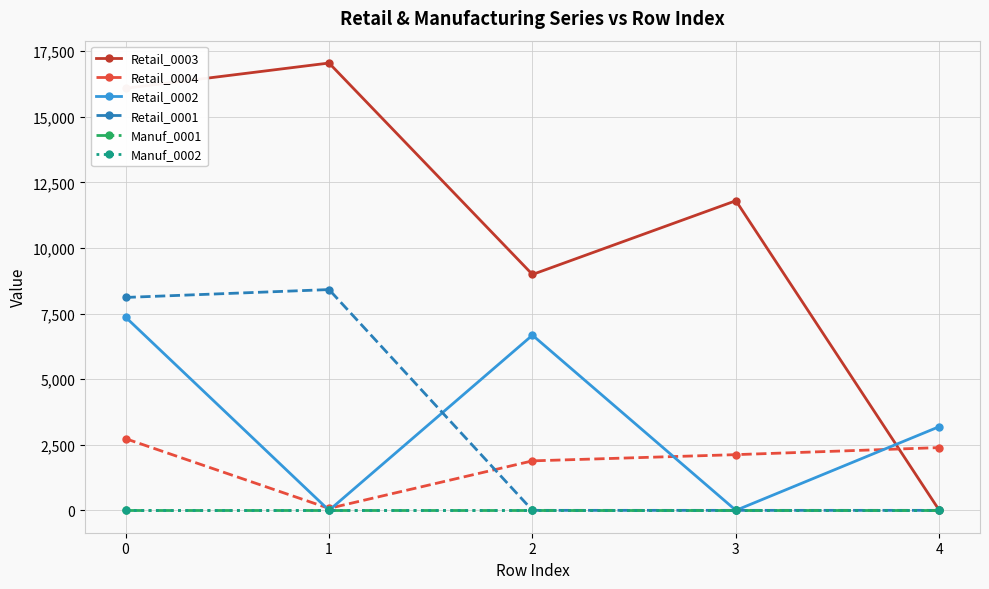

Is this an area chart (filled region under the line)?

No